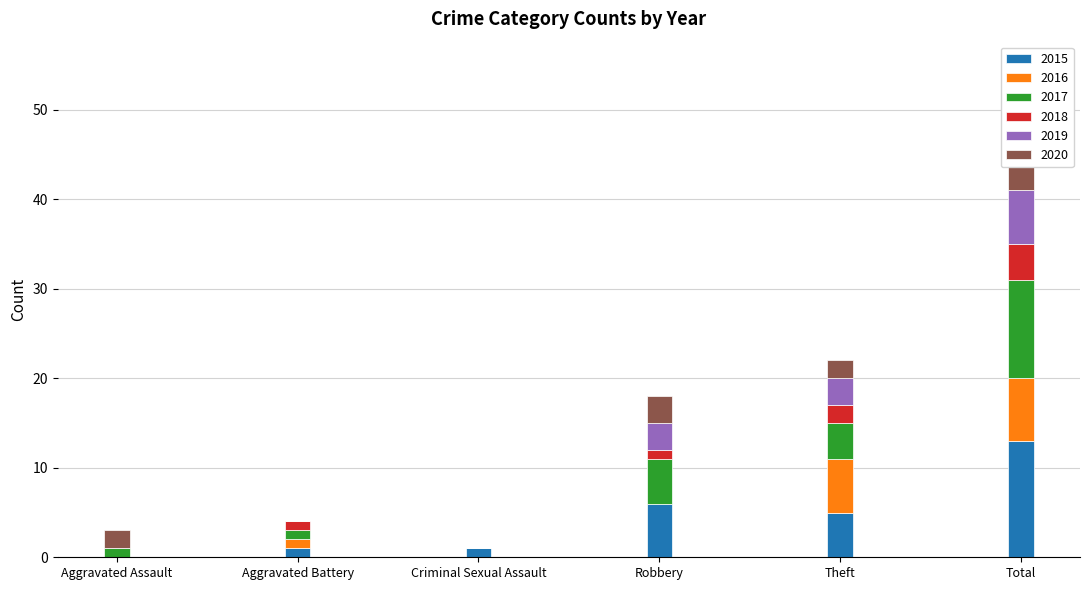

What is the difference between the maximum and second lowest values in the 2020 series?

7